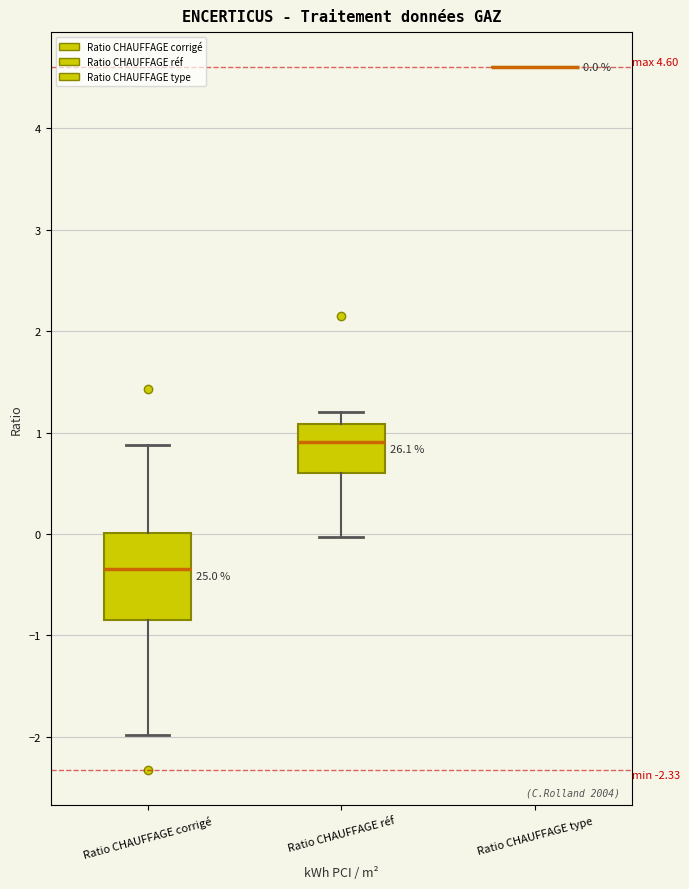

Comparing the boxes themselves (not the whiskers), which one is the tallest?

Ratio CHAUFFAGE corrigé